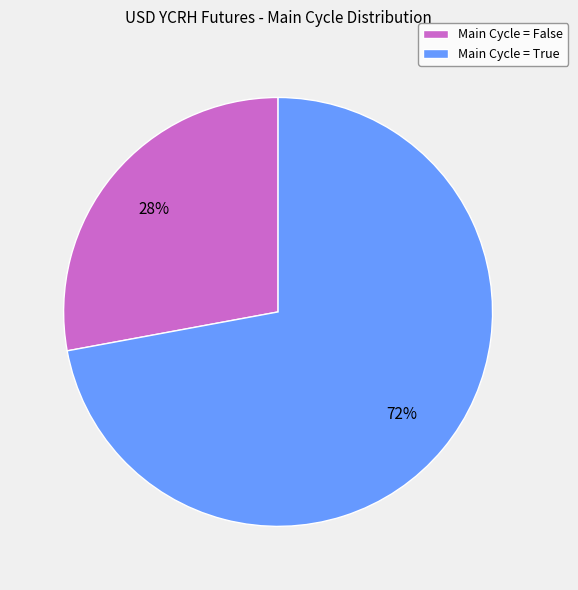

To the nearest percent, what percentage of the pie is Main Cycle = False?

28%